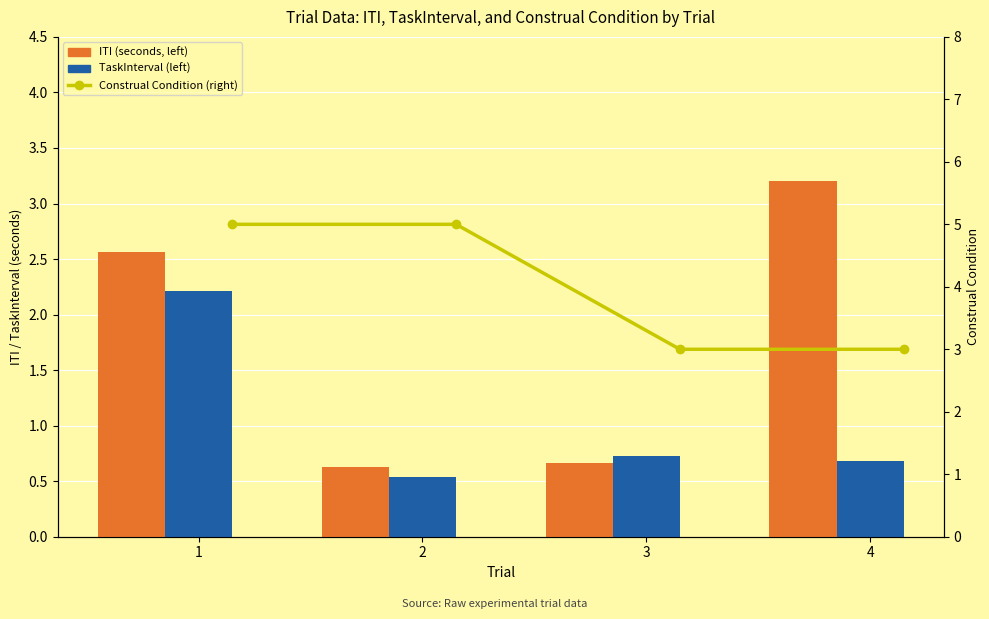

Is the value of TaskInterval (left) at 4 greater than the value of Construal Condition (right) at 2?

No